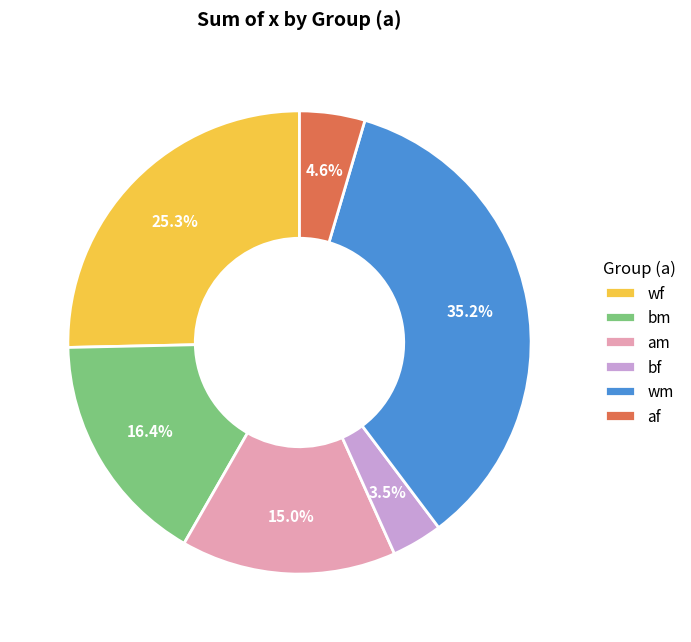

Does am represent more than half of the total?

No